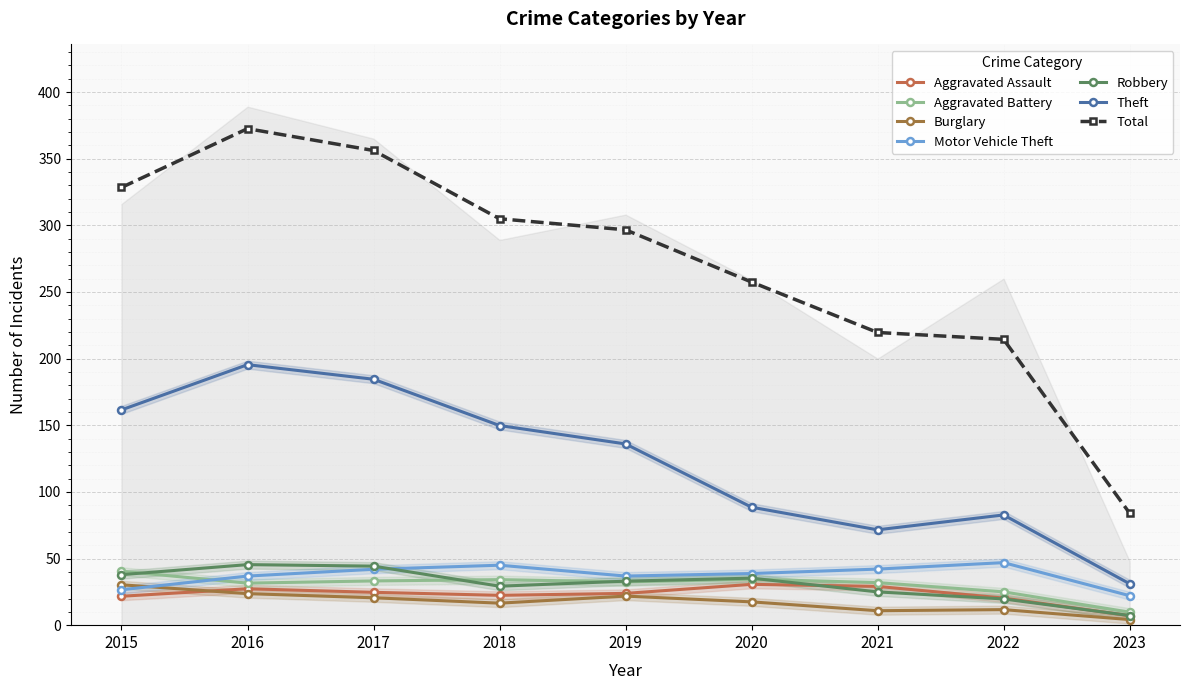

List the labels in order of Motor Vehicle Theft value, largest first.

2022, 2018, 2017, 2020, 2016, 2021, 2019, 2015, 2023